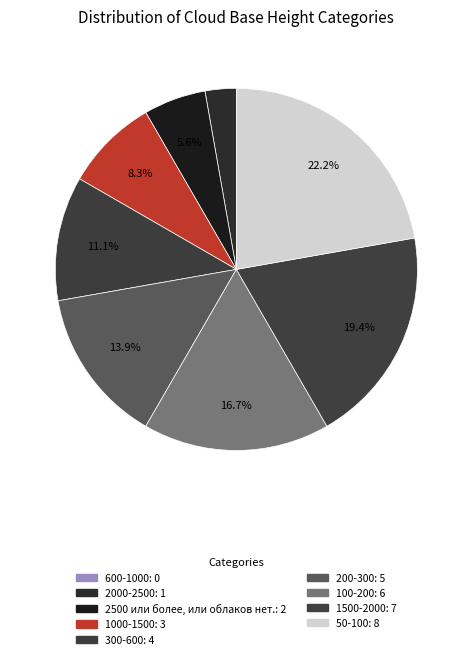

How many segments does this pie chart have?

9